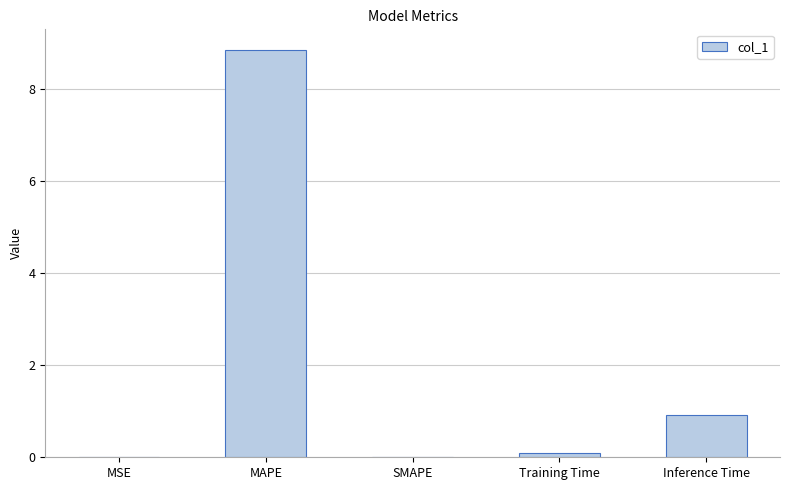

What is the maximum value shown in the chart?

8.9